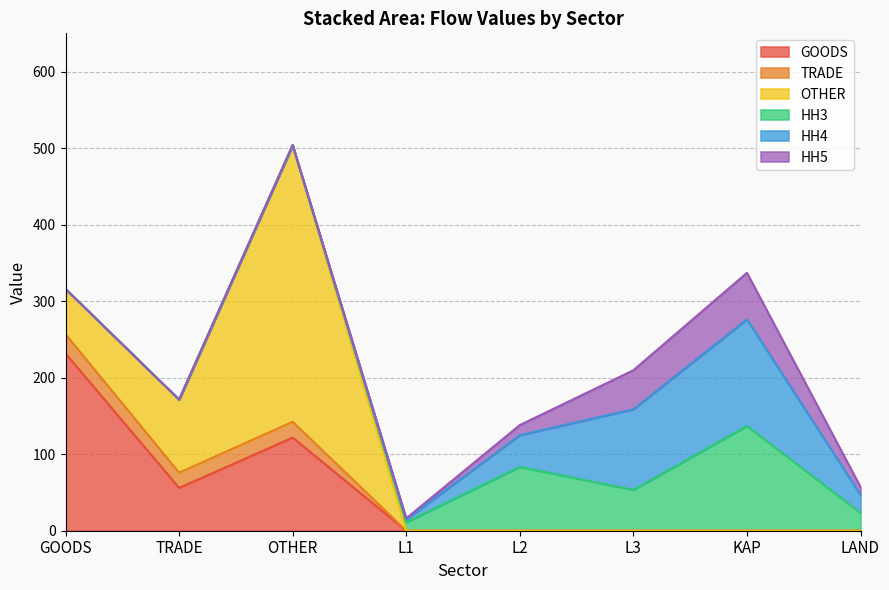

Count the number of data series in this chart.

6